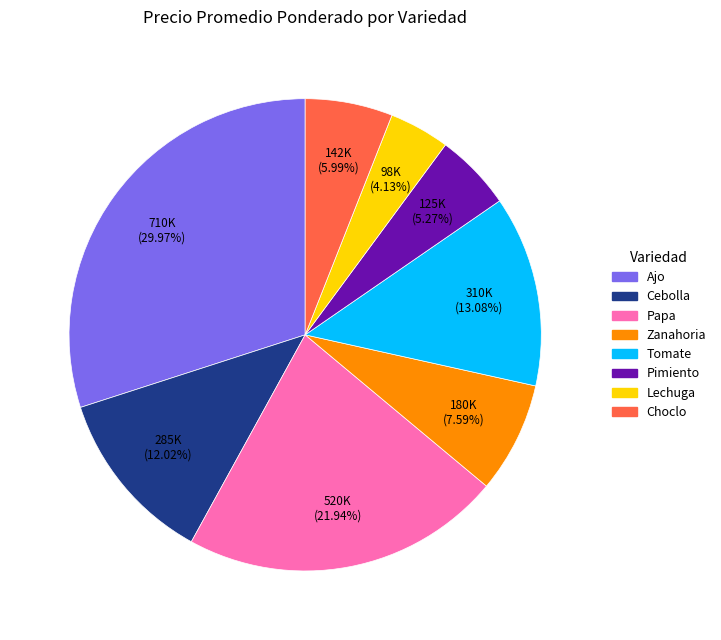

Is there any slice that represents more than half of the pie?

No